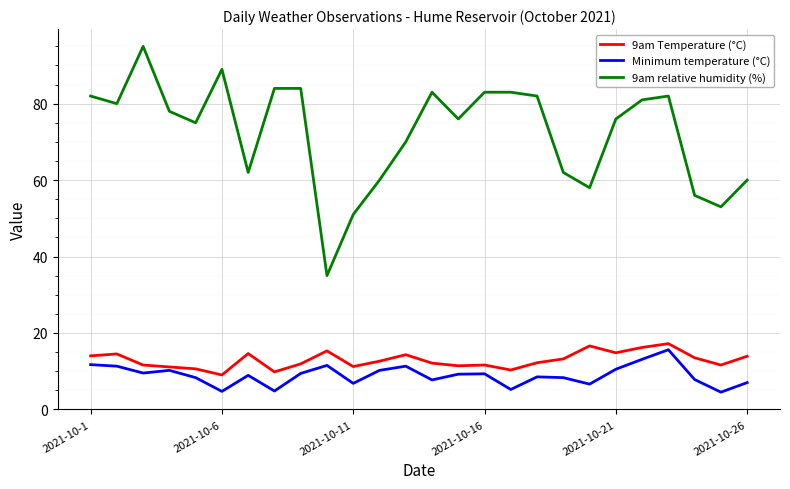

Which series has the largest total across all categories?

9am relative humidity (%)